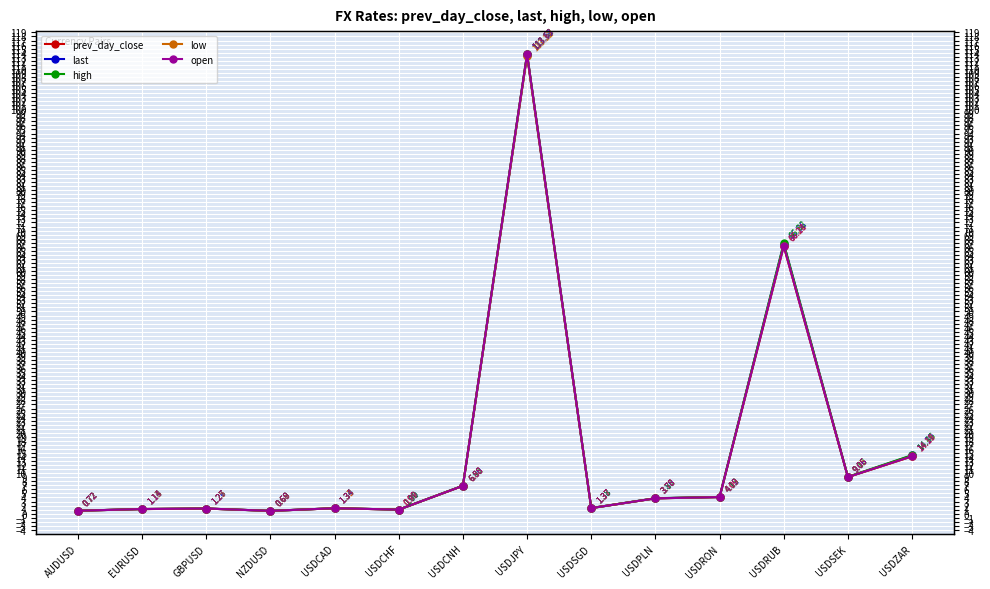

What is the total value across all series at USDSEK?

45.3